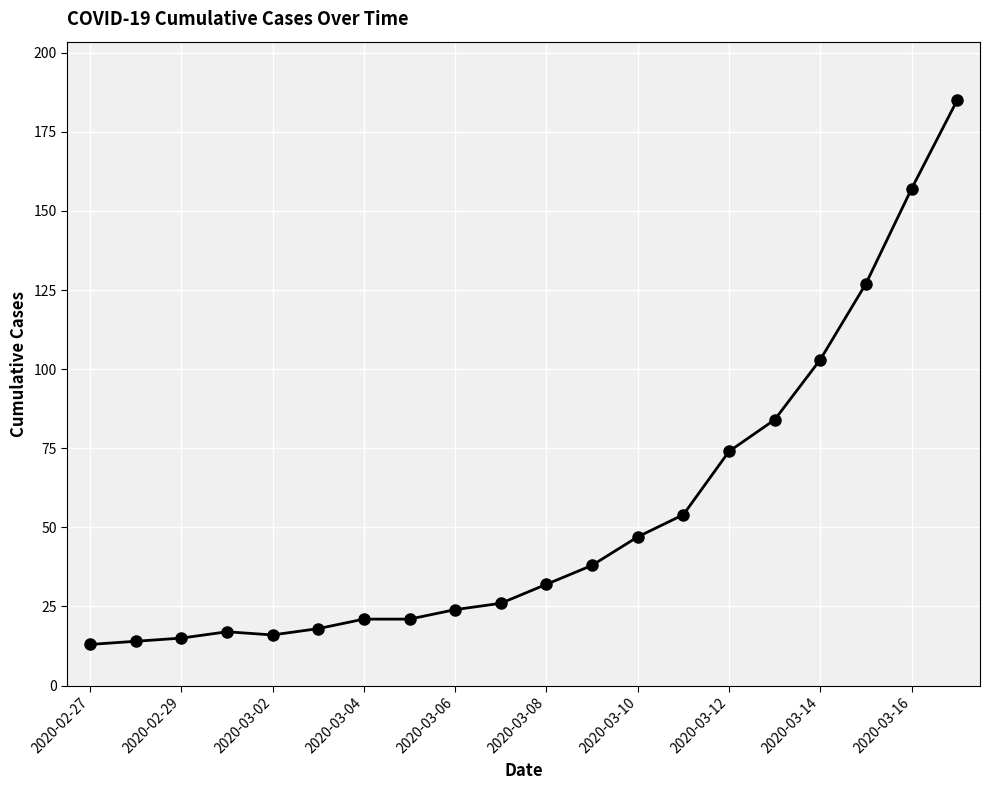

What is the sum of all values?

1086